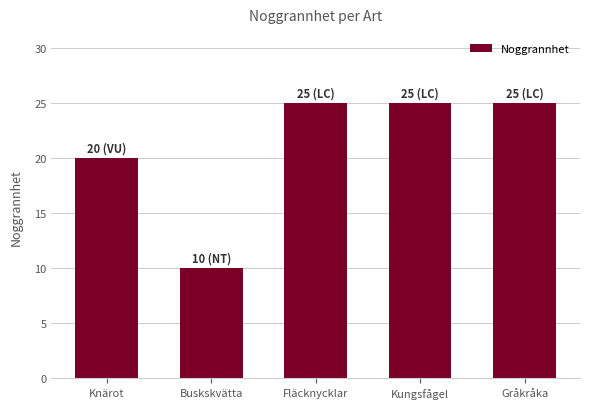

Which category has the lowest value across all series?

Buskskvätta